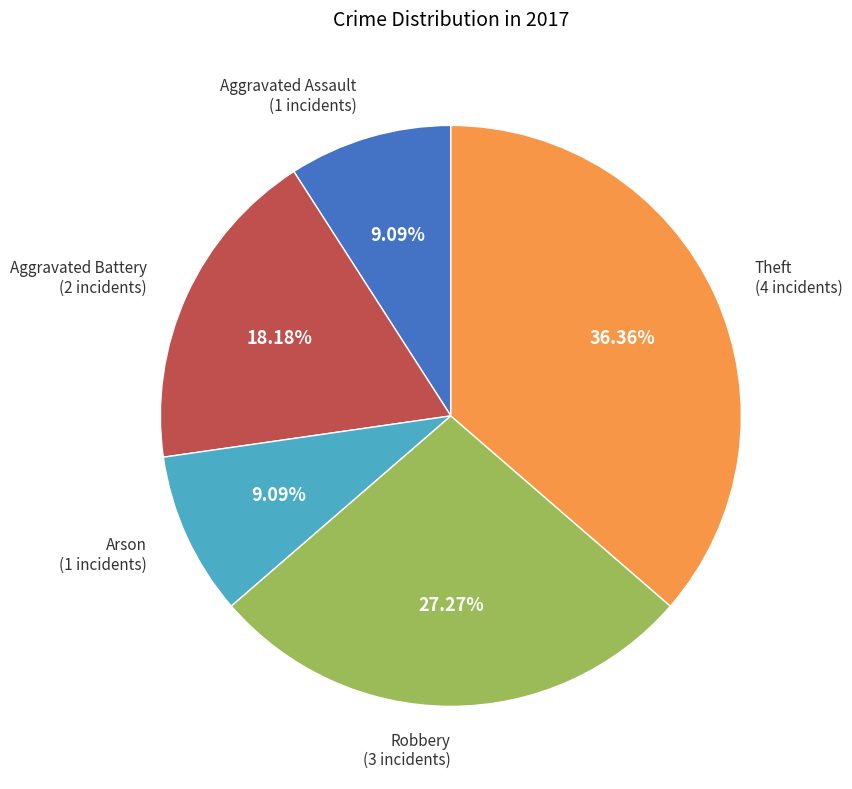

Is there a majority slice in this chart?

No